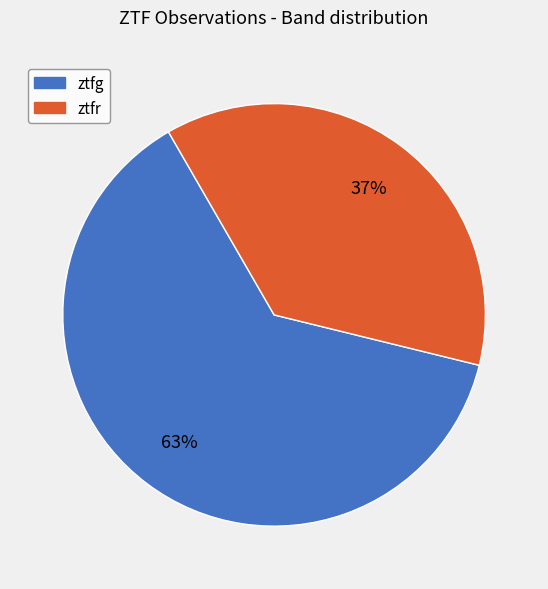

How many segments does this pie chart have?

2